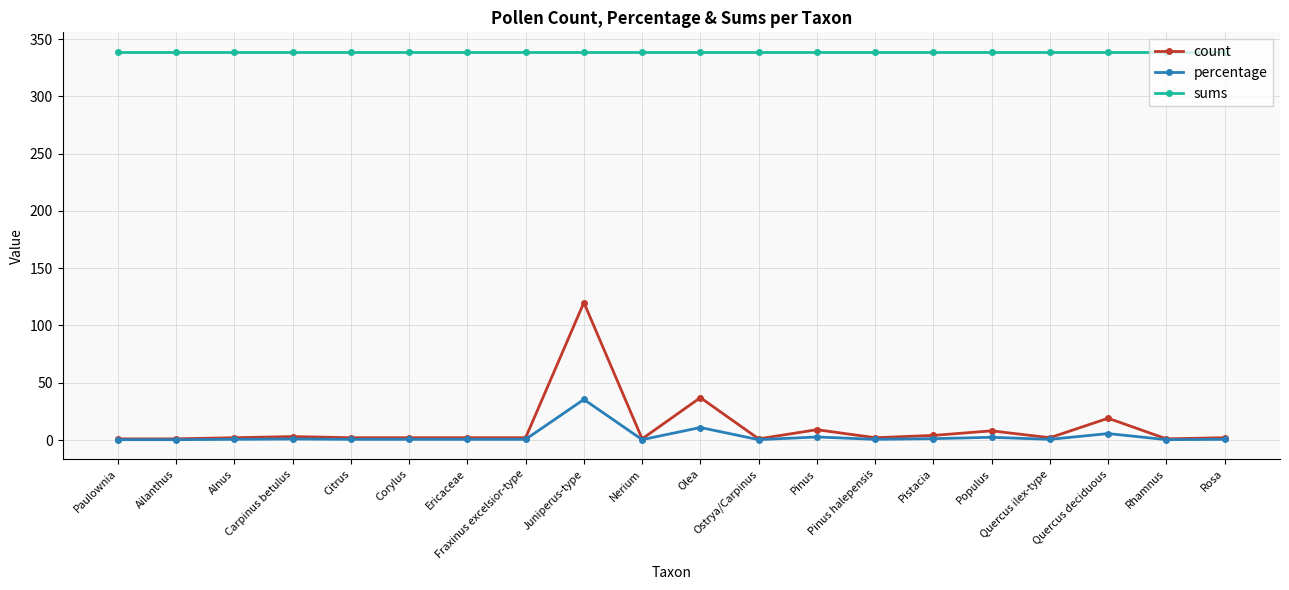

Is this an area chart (filled region under the line)?

No